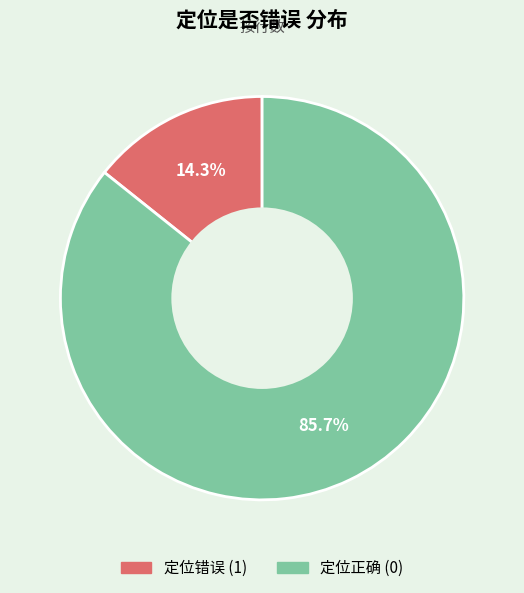

Is there a majority slice in this chart?

Yes